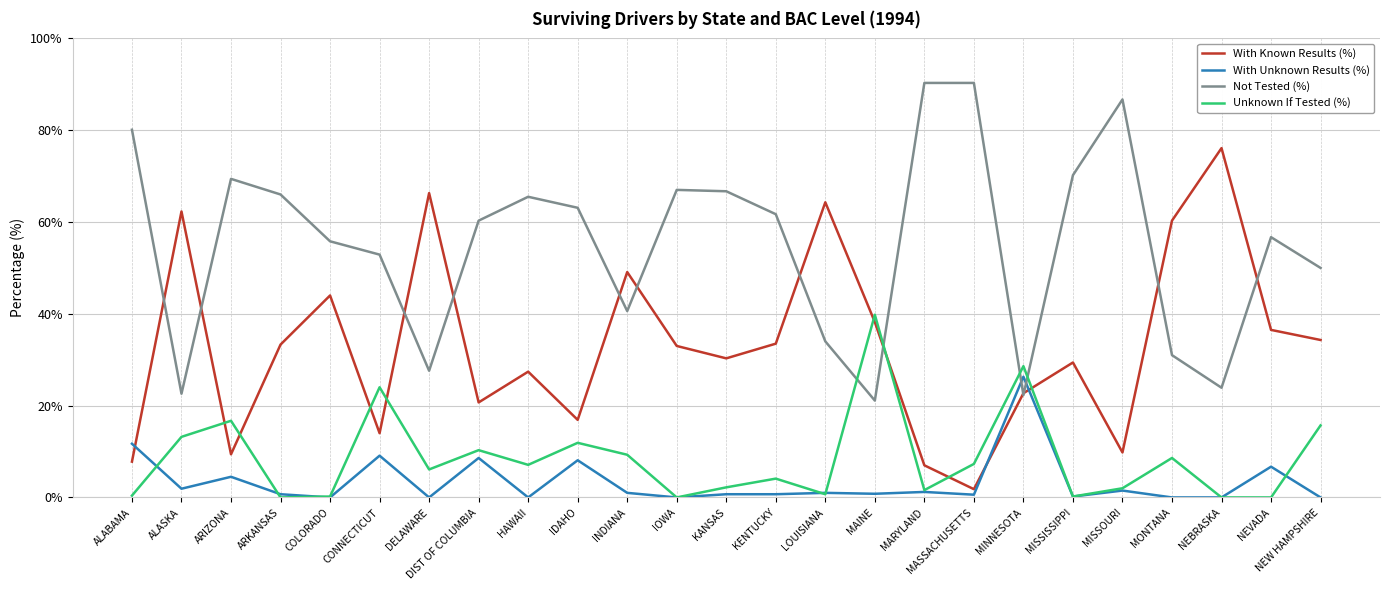

After their last crossing, which series has the higher values: Not Tested (%) or Unknown If Tested (%)?

Not Tested (%)